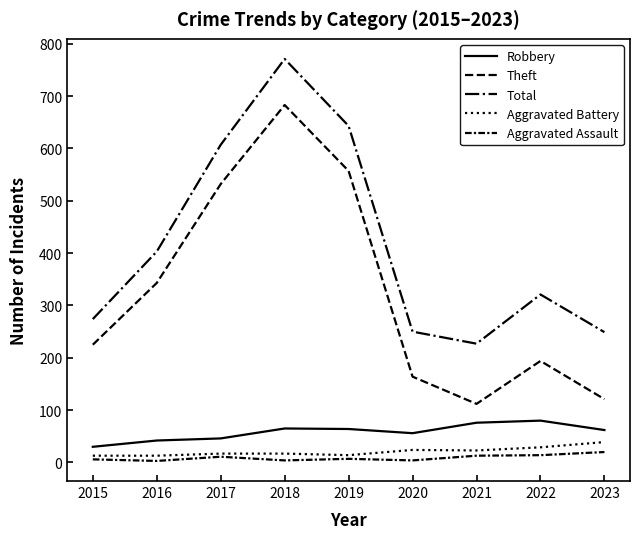

Which has a higher value, 2022 or 2021?

2022